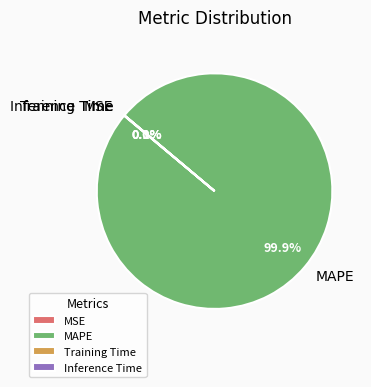

What is the majority slice?

MAPE